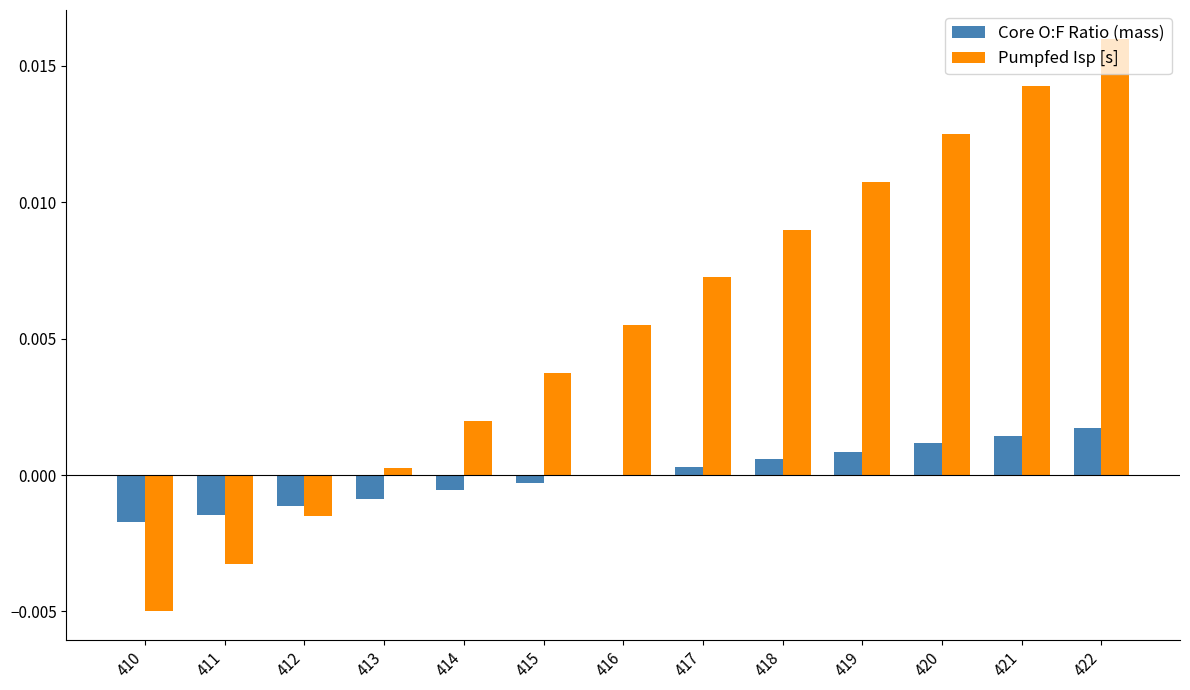

True or false: Pumpfed Isp [s] has a value of 0.0 at 421.

True